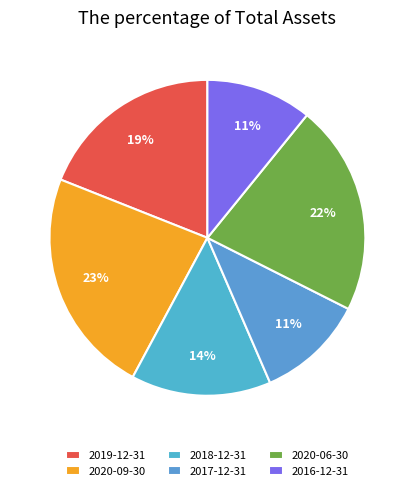

To the nearest percent, what is the combined percentage of 2019-12-31 and 2020-06-30?

41%